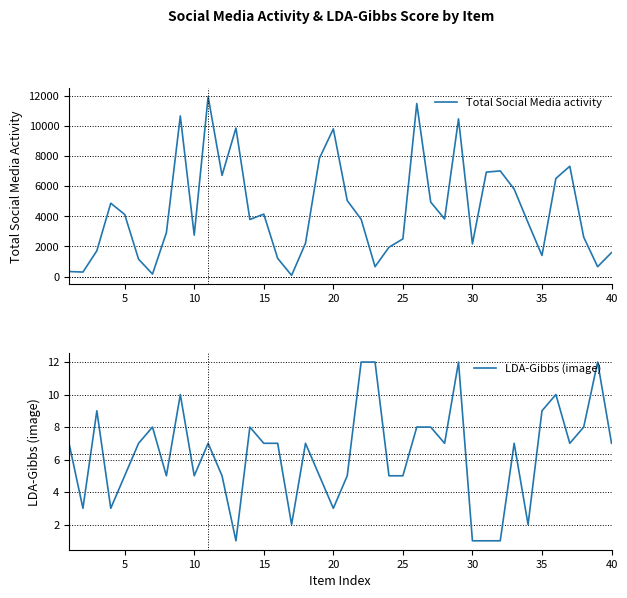

What is the sum of all LDA-Gibbs (image) values?

253